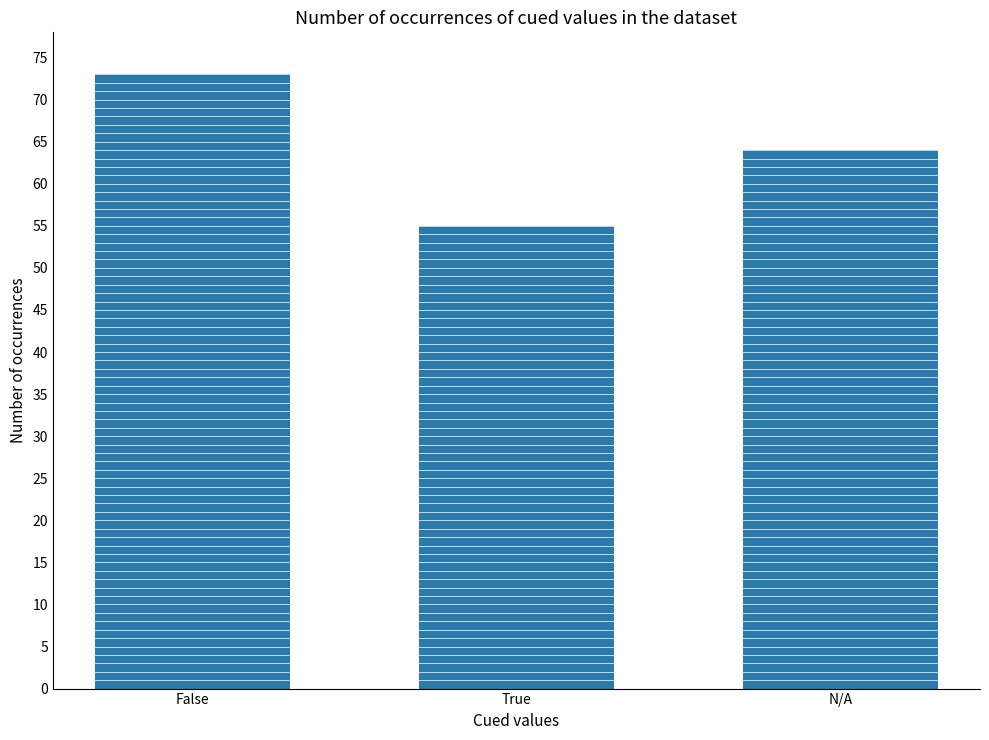

Rank the categories by value from lowest to highest.

True, N/A, False